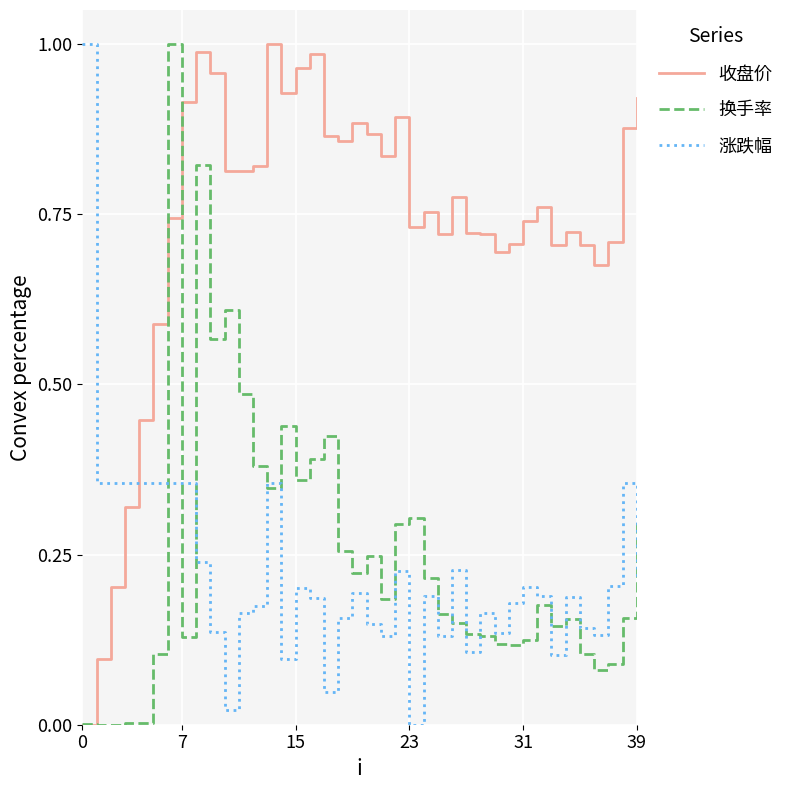

True or false: 收盘价 and 涨跌幅 intersect in this chart.

True